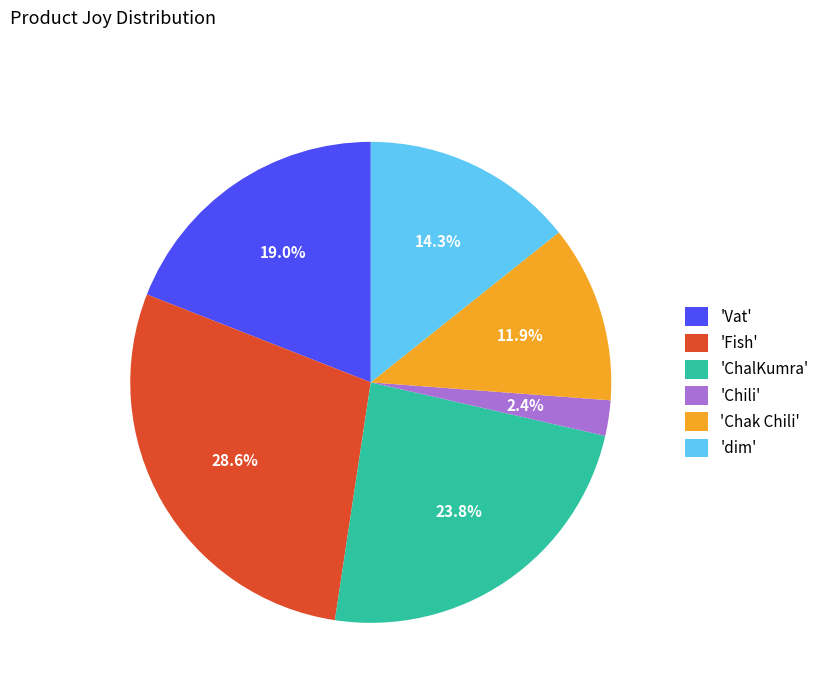

Which slice is the largest?

'Fish'